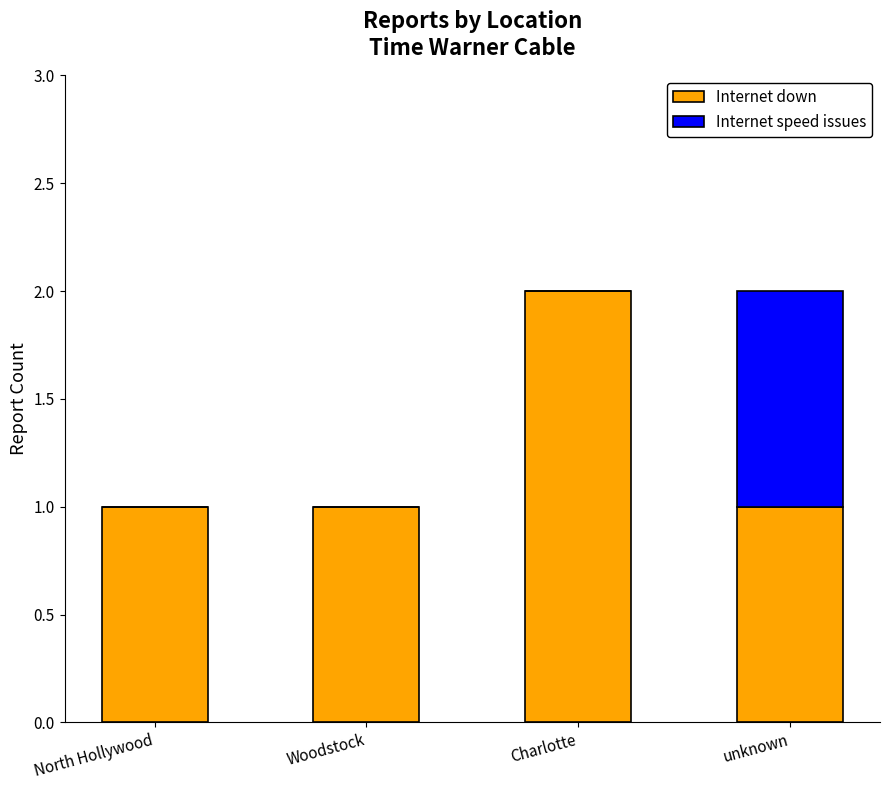

What is the sum of the Internet down values at unknown and Charlotte?

3